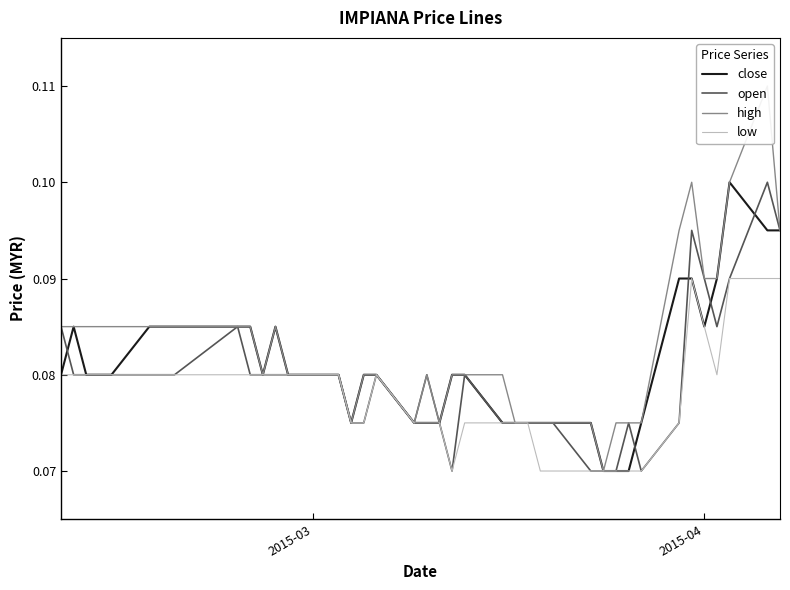

At how many categories does at least one series exceed 0?

40